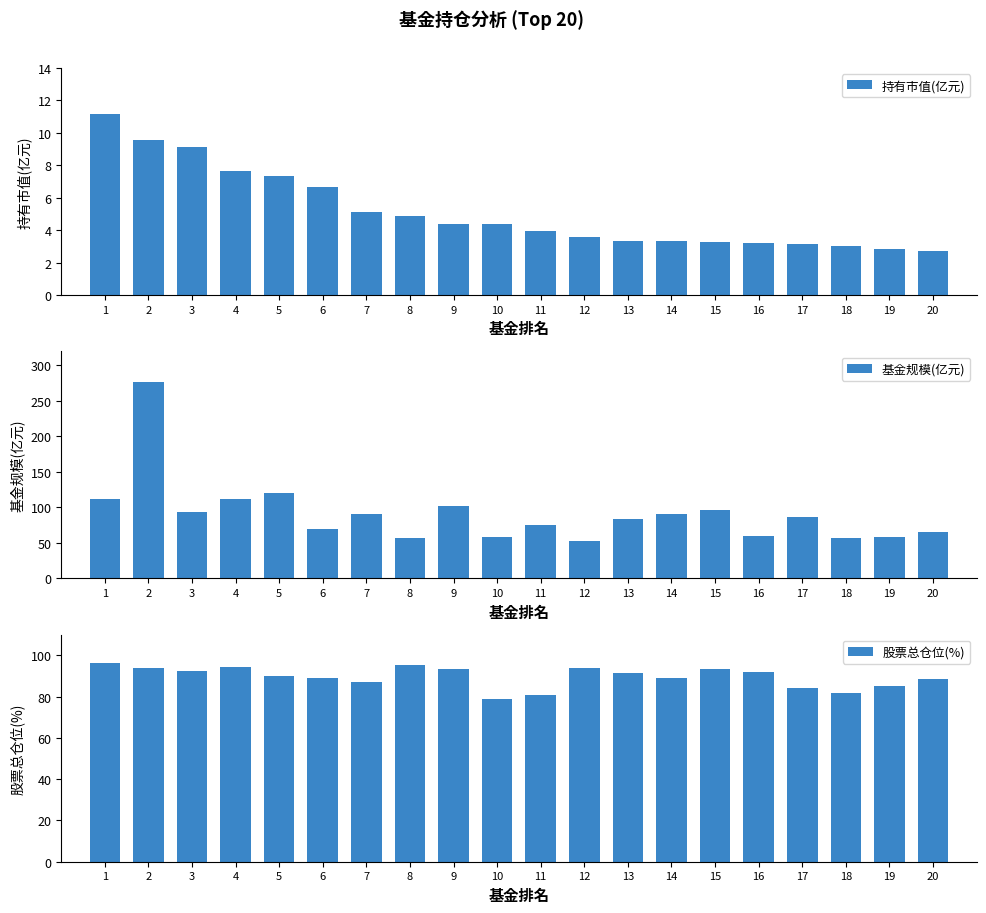

What is the difference between the maximum and minimum values in the 持有市值(亿元) series?

8.4